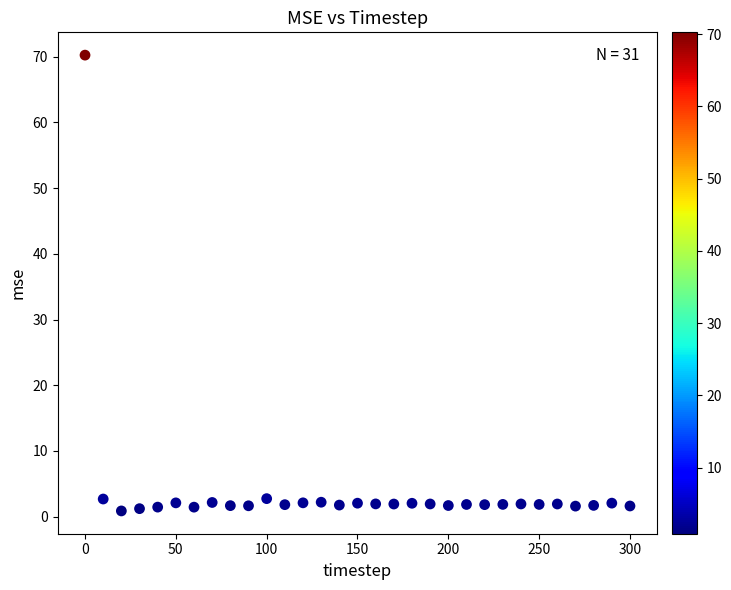

What is the range of X values (max minus min)?

300.0